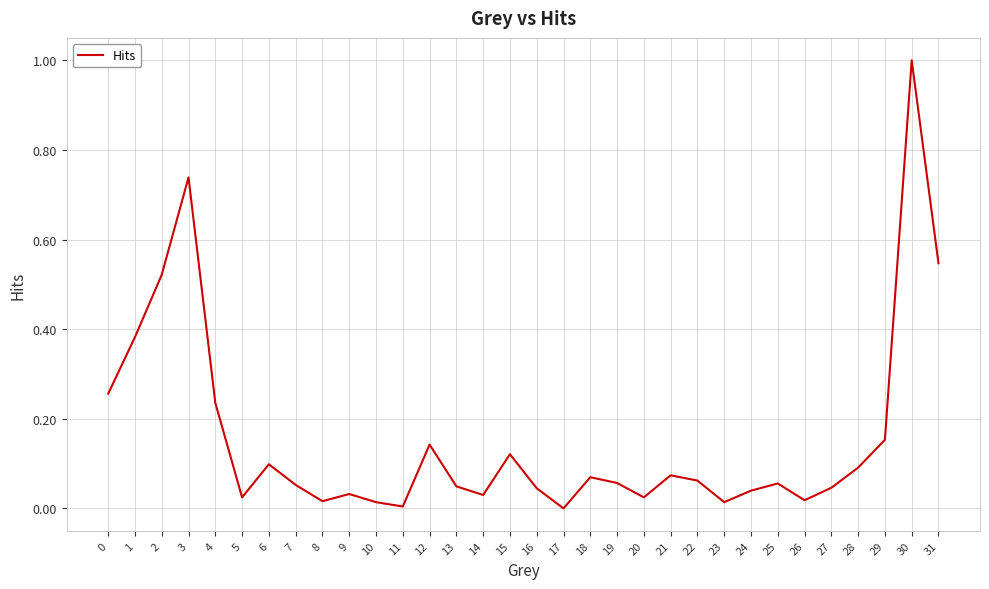

What is the greatest value displayed?

1.0